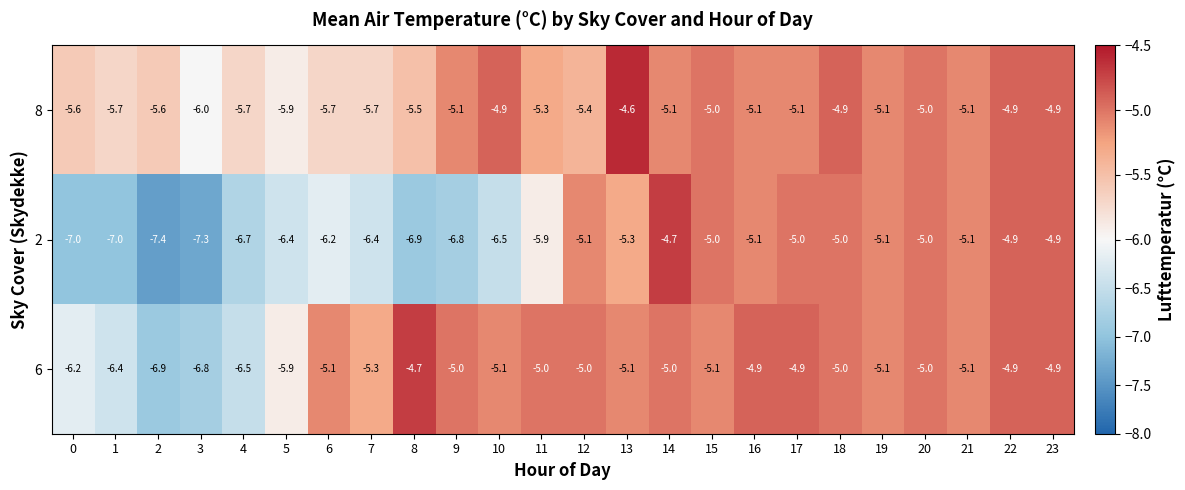

What is the spread (max minus min) of values at 3?

1.3